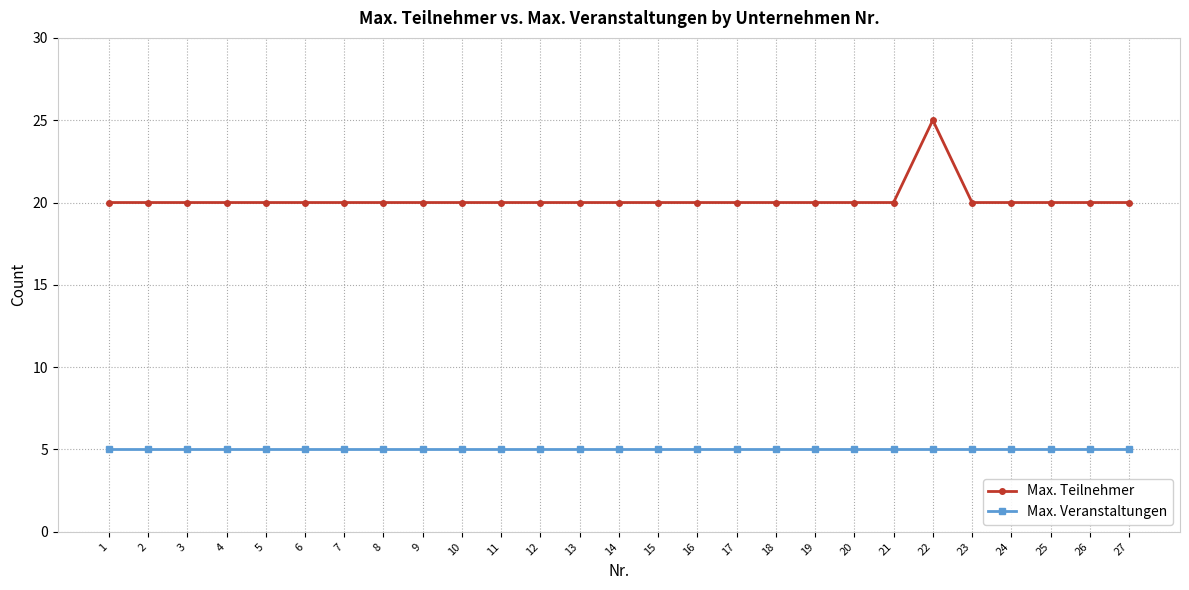

What is the value of the Max. Veranstaltungen point at the 11th from the left?

5